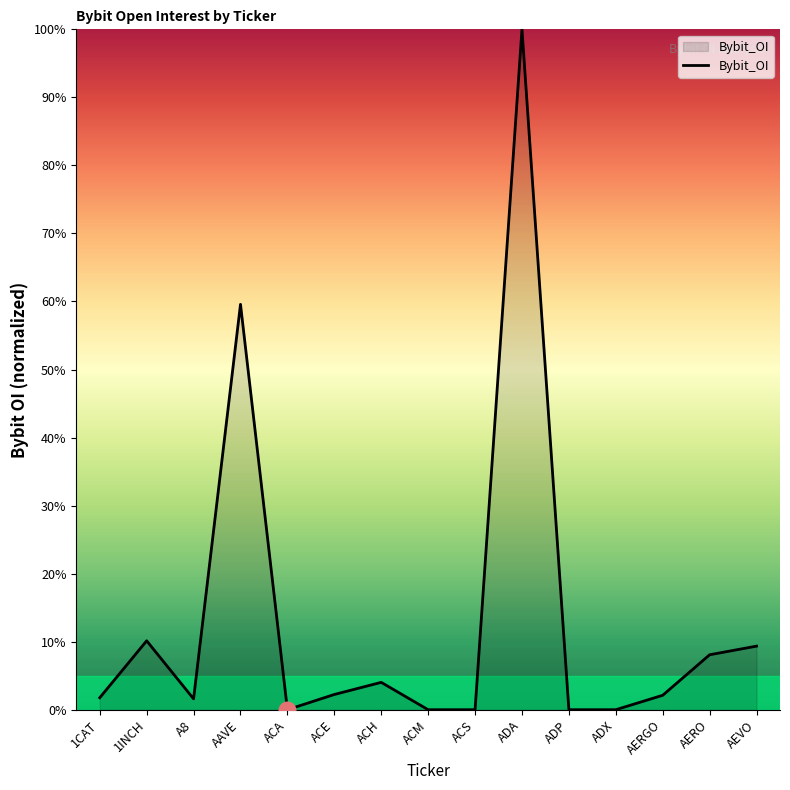

What is the ratio of the value at ACH to the value at AEVO?

0.4